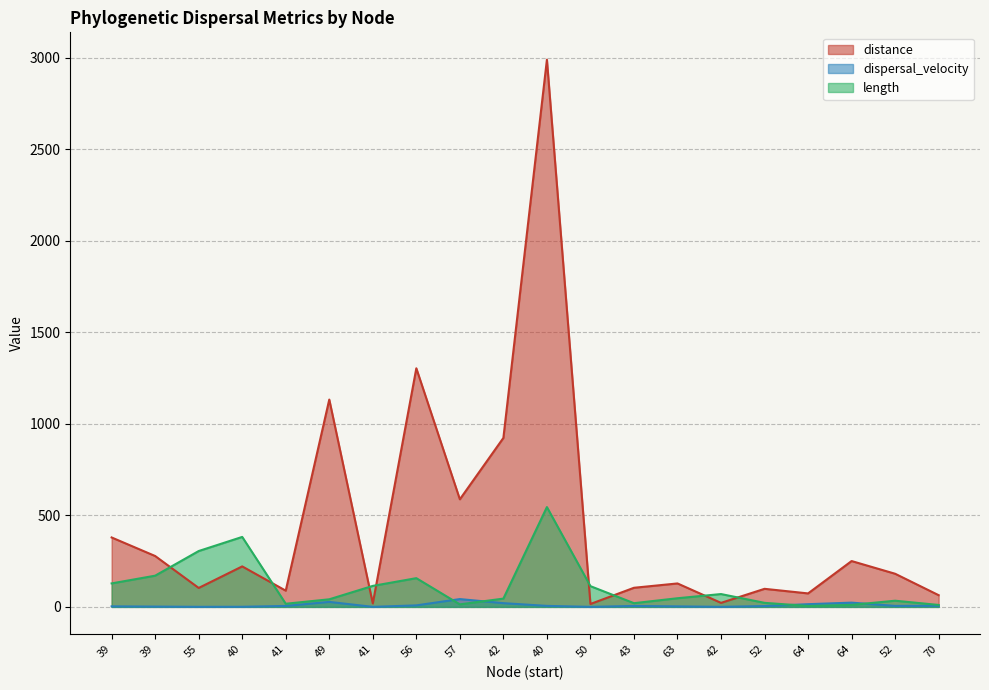

What is the approximate value of length at 40?

382.2